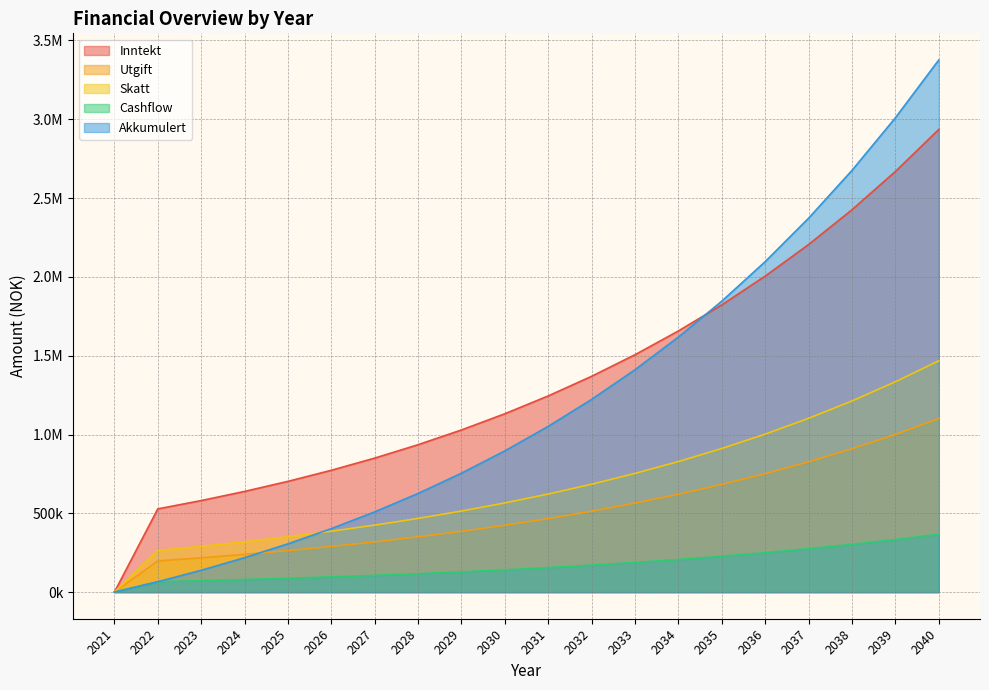

Which series has the widest spread of values?

Akkumulert